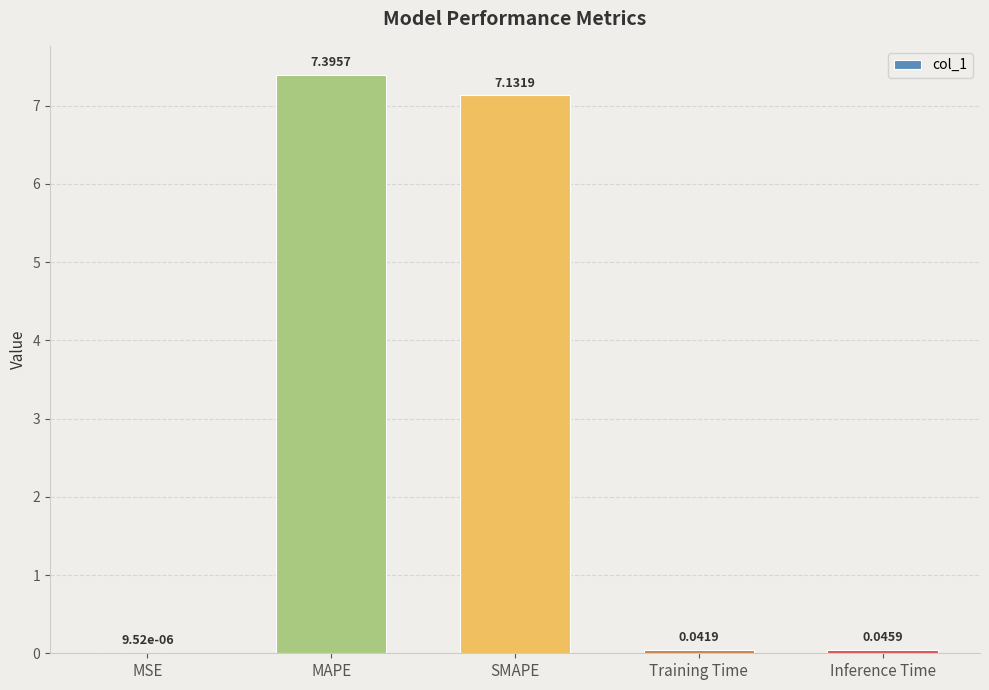

Does the chart contain stacked bars?

No